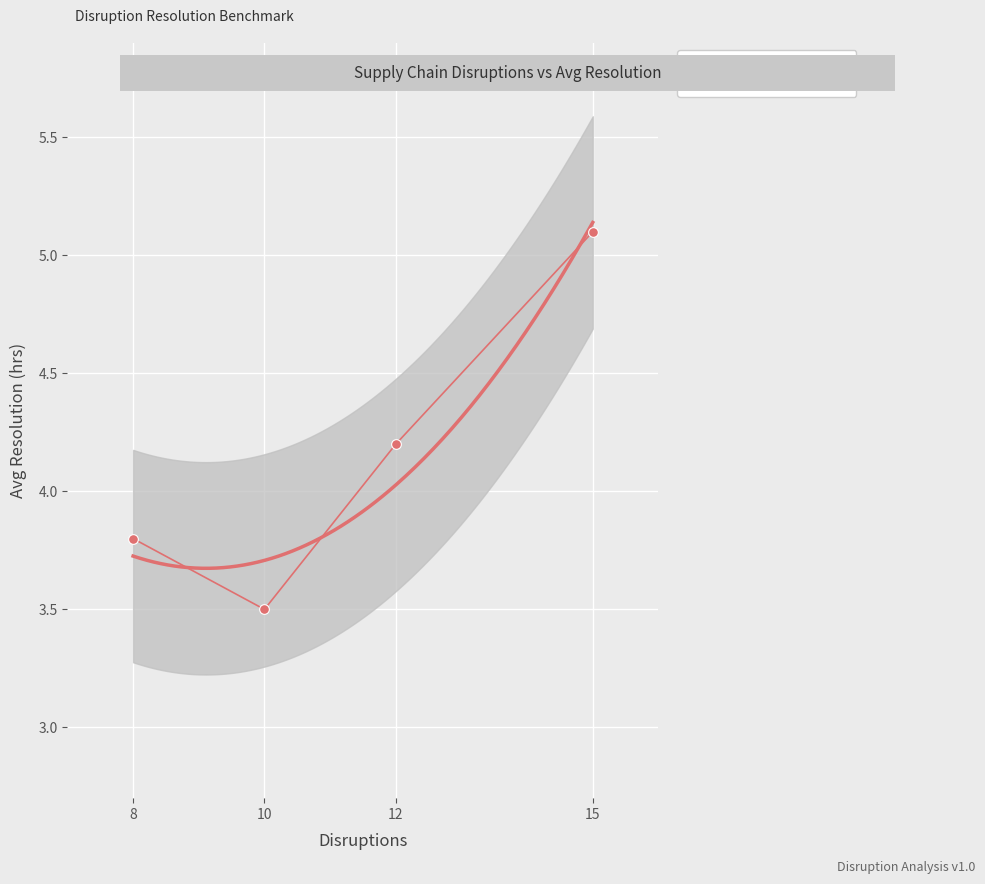

Rank the categories by value from lowest to highest.

10, 8, 12, 15